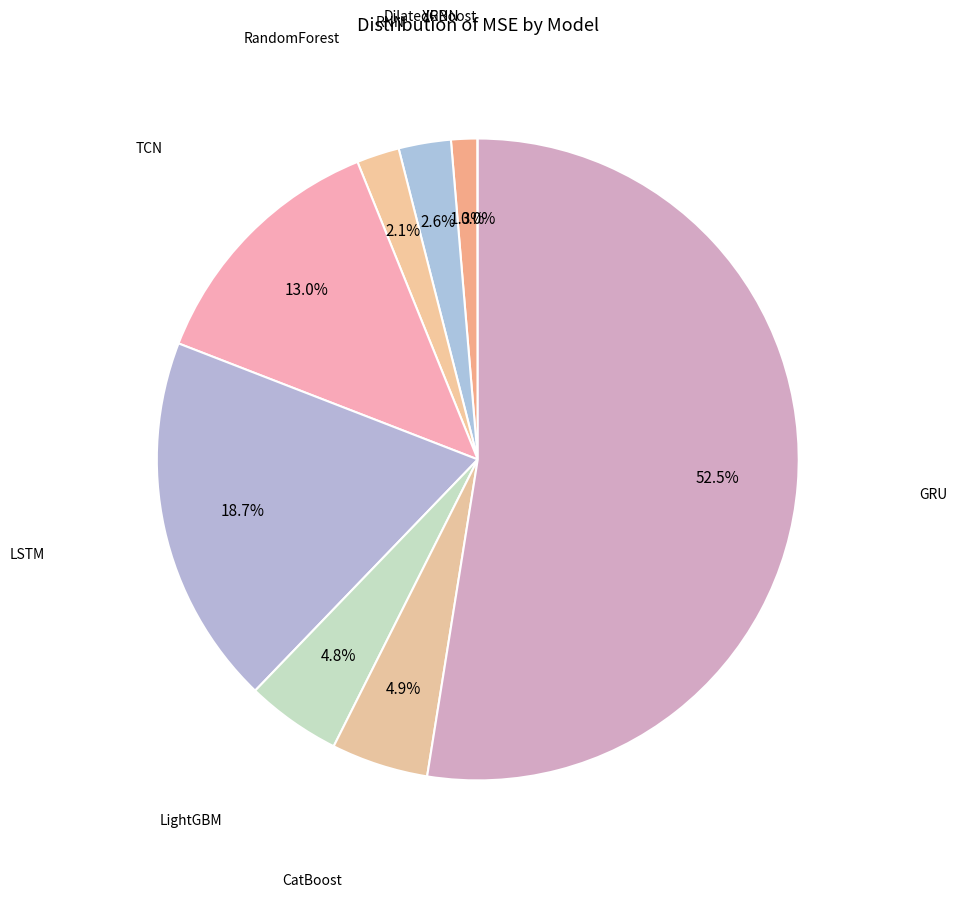

Which slice represents more than half of the pie?

GRU